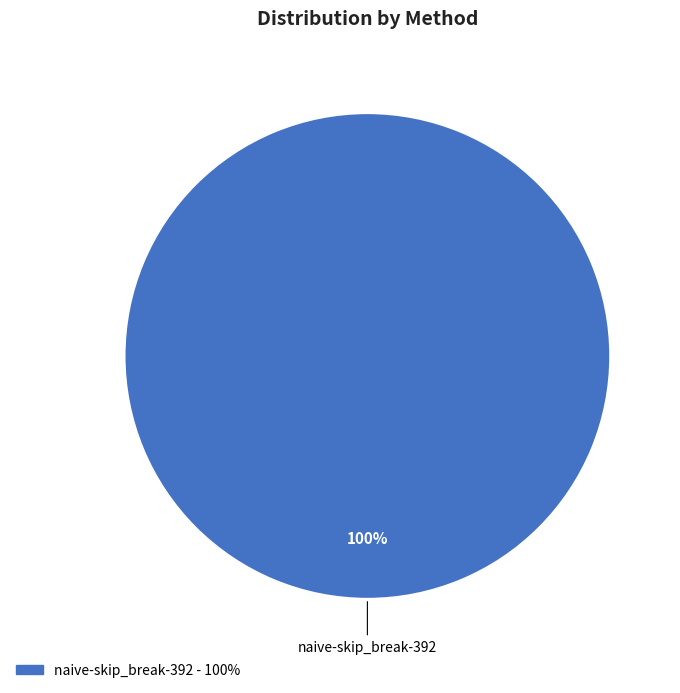

Is there a majority slice in this chart?

Yes